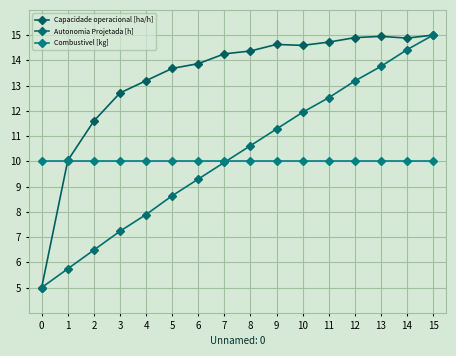

At which category is the sum across all series the highest?

15